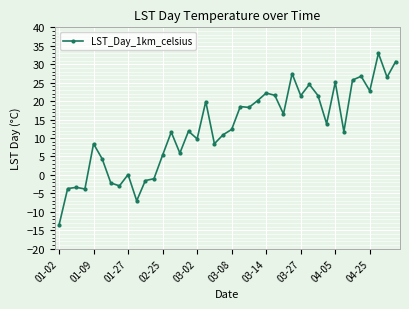

What is the difference between the second highest and second lowest values?

37.7